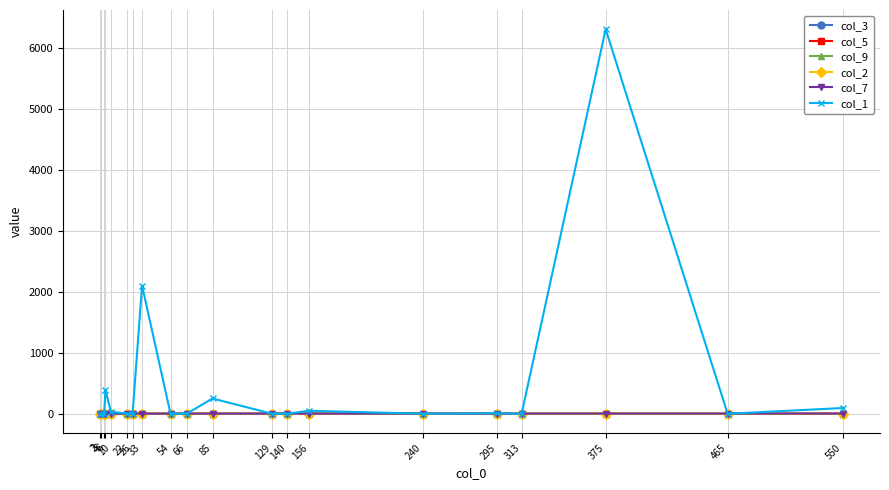

Reading left to right, extract all data points from this chart.

col_3: 2=0.0	3=0.0	5=0.0	6=0.0	10=0.0	22=0.0	26=0.1	33=0.0	54=0.0	66=0.0	85=0.0	129=0.0	140=0.1	156=0.0	240=0.1	295=0.0	313=0.5	375=0.0	465=0.1	550=0.1
col_5: 2=1.0	3=1.0	5=1.0	6=1.0	10=1.0	22=1.0	26=1.0	33=1.0	54=1.0	66=1.0	85=1.0	129=1.0	140=1.0	156=1.0	240=1.0	295=1.0	313=1.0	375=1.0	465=1.0	550=1.0
col_9: 2=0.0	3=0.0	5=0.0	6=0.0	10=0.0	22=0.0	26=0.1	33=0.0	54=0.0	66=0.0	85=0.0	129=0.0	140=0.1	156=0.0	240=0.1	295=0.0	313=0.5	375=0.0	465=0.1	550=0.1
col_2: 2=1.0	3=1.0	5=1.0	6=1.0	10=1.0	22=1.0	26=1.0	33=1.0	54=1.0	66=1.0	85=1.0	129=1.0	140=1.0	156=1.0	240=1.0	295=1.0	313=1.0	375=1.0	465=1.0	550=1.0
col_7: 2=0.3	3=0.5	5=0.7	6=0.8	10=1.0	22=1.3	26=1.4	33=1.5	54=1.7	66=1.8	85=1.9	129=2.1	140=2.1	156=2.2	240=2.4	295=2.5	313=2.5	375=2.6	465=2.7	550=2.7
col_1: 2=0.0	3=0.6	5=0.0	6=389.0	10=33.5	22=3.0	26=0.0	33=2100.0	54=0.0	66=1.1	85=250.0	129=0.2	140=0.0	156=49.0	240=0.8	295=7.9	313=0.1	375=6300.0	465=0.0	550=94.0